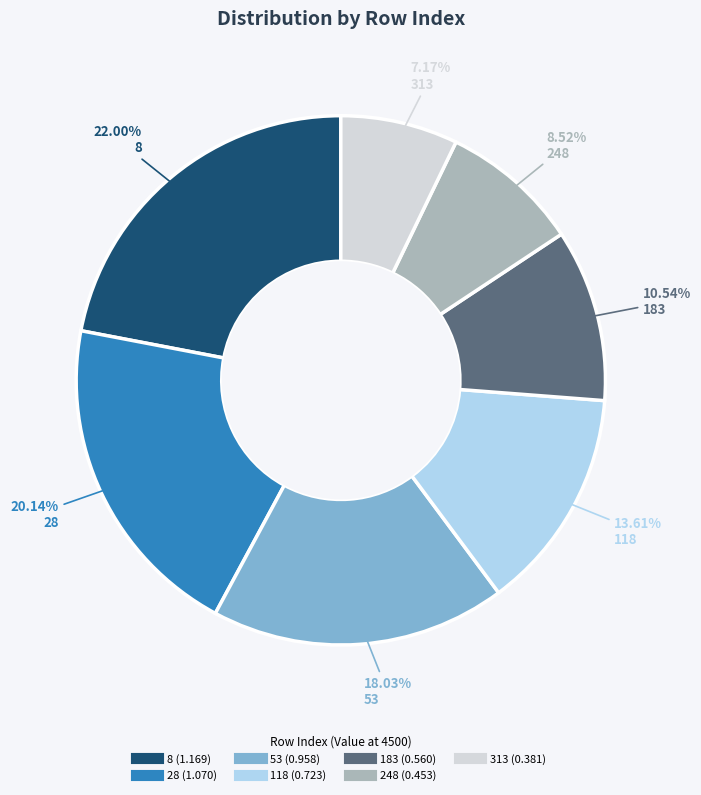

How many segments does this pie chart have?

7